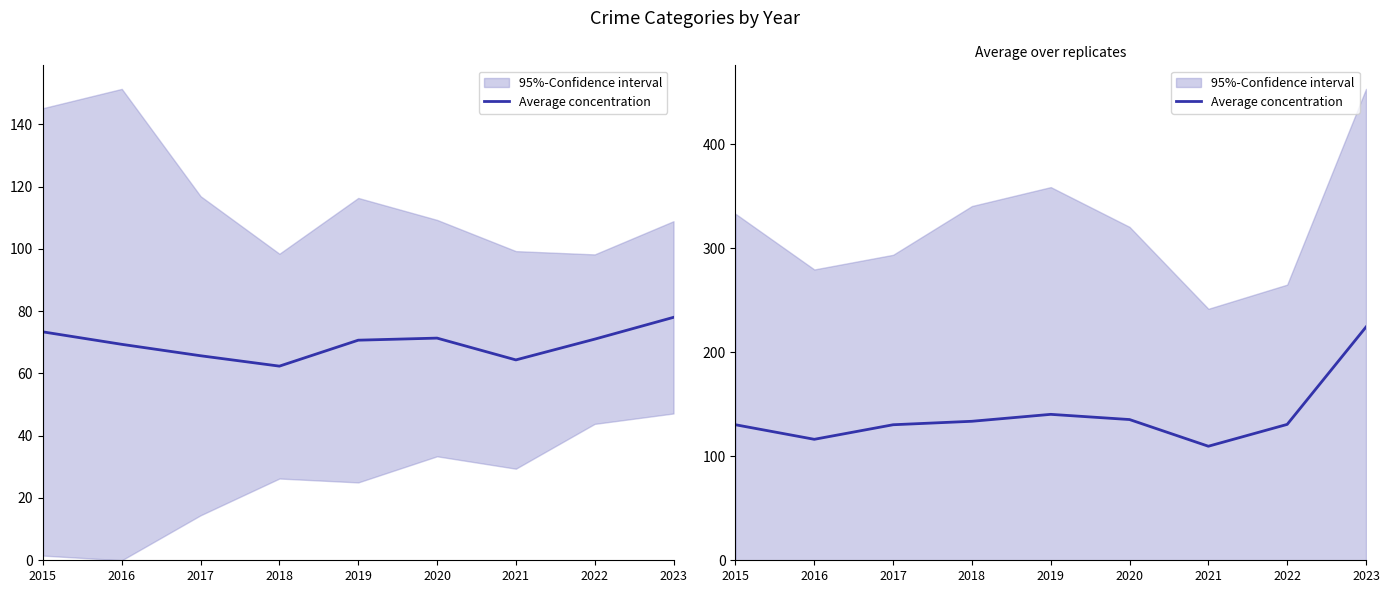

At which label is the value closest to 167?

2019